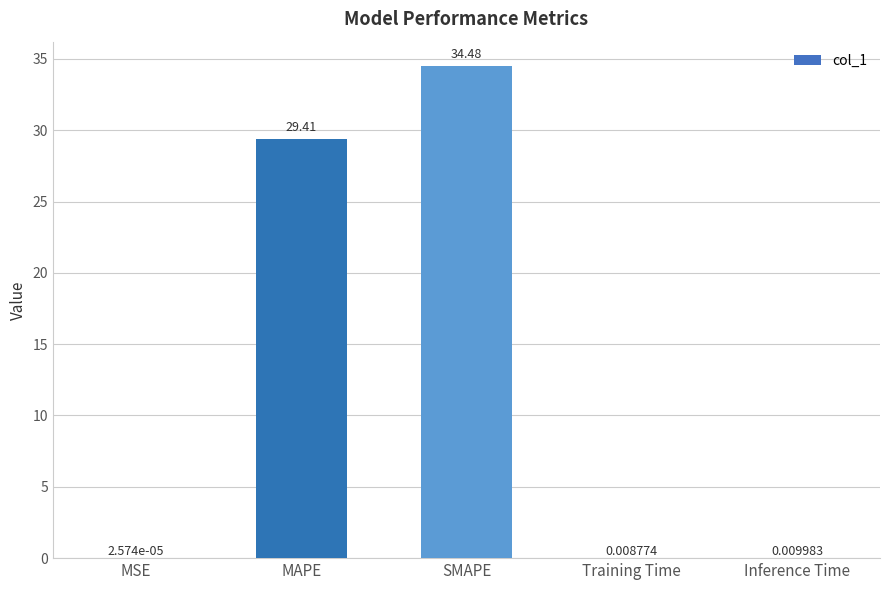

What is the change in value from MSE to MAPE?

+29.4